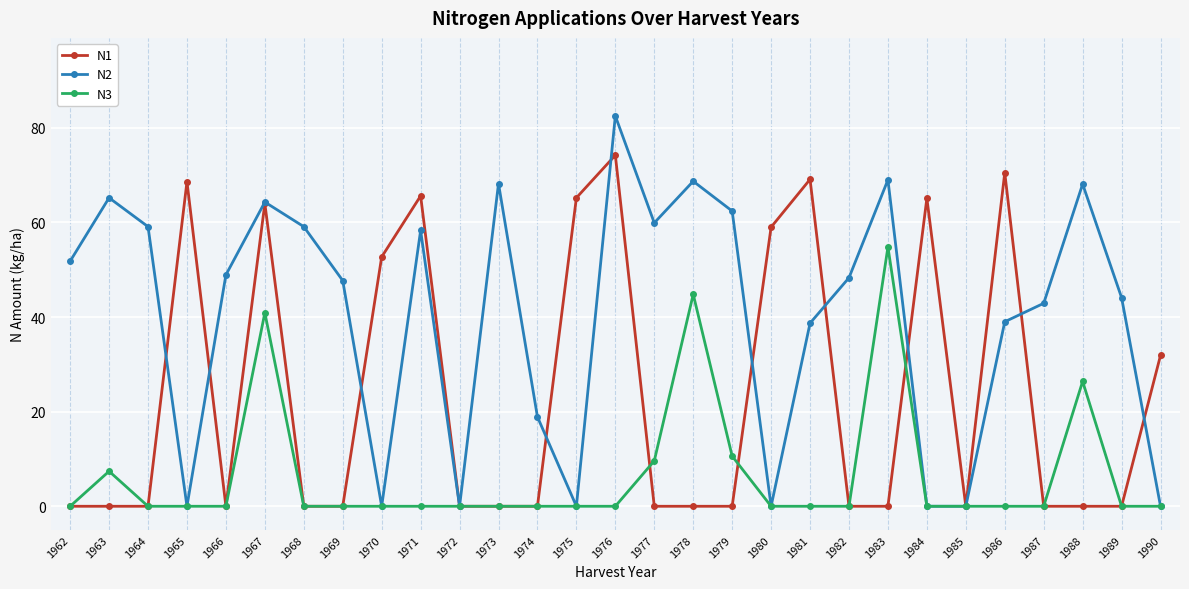

What is the approximate value of N2 at 1971?

58.3